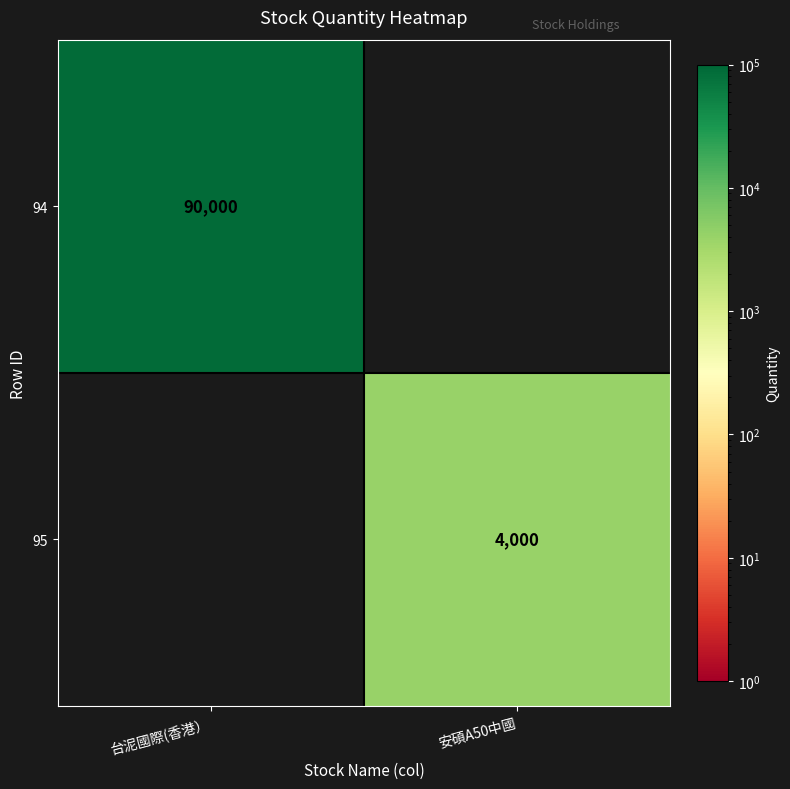

The 94 series shows 58046 at 台泥國際(香港）. True or false?

False